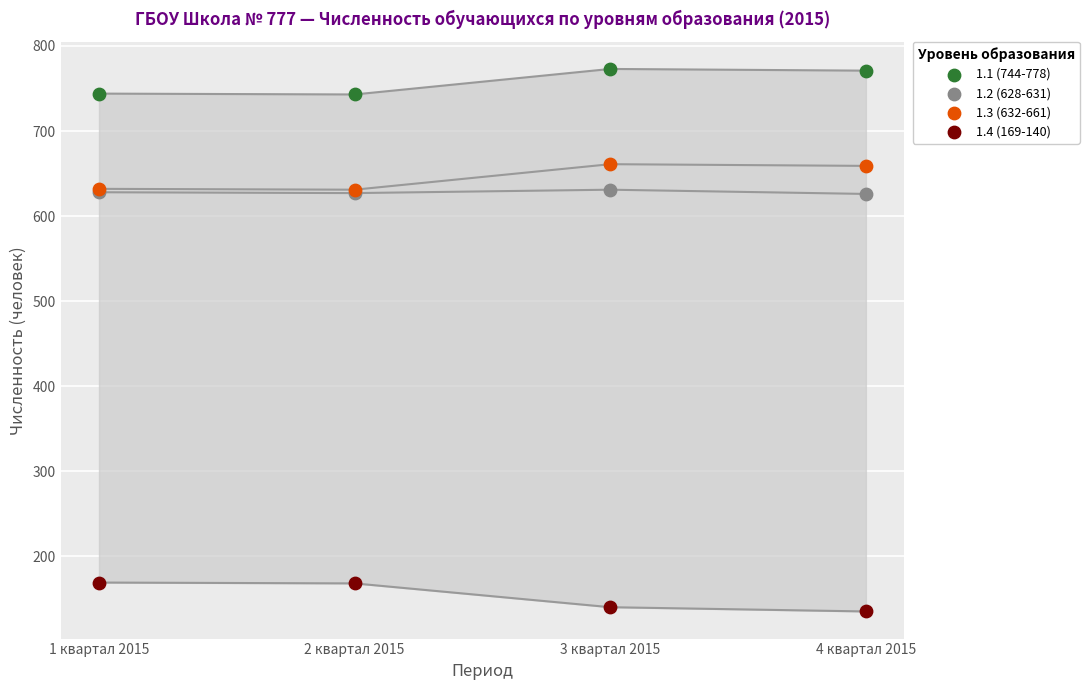

What are all the series names shown in the legend?

1.1 (744-778), 1.2 (628-631), 1.3 (632-661), 1.4 (169-140)